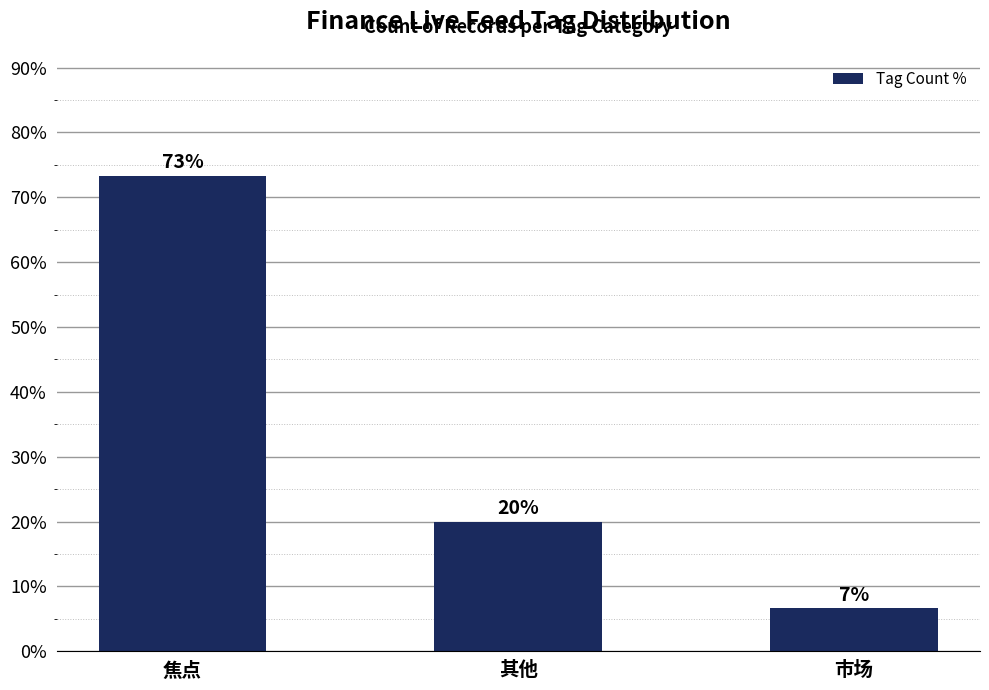

Rank the categories by value from lowest to highest.

市场, 其他, 焦点